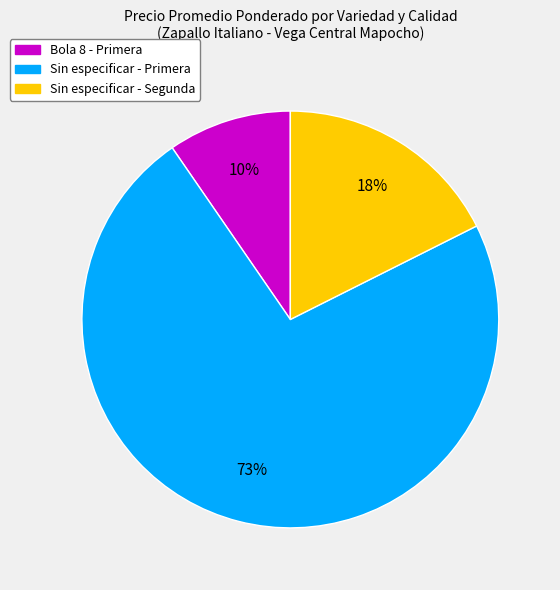

Does any single category account for the majority?

Yes